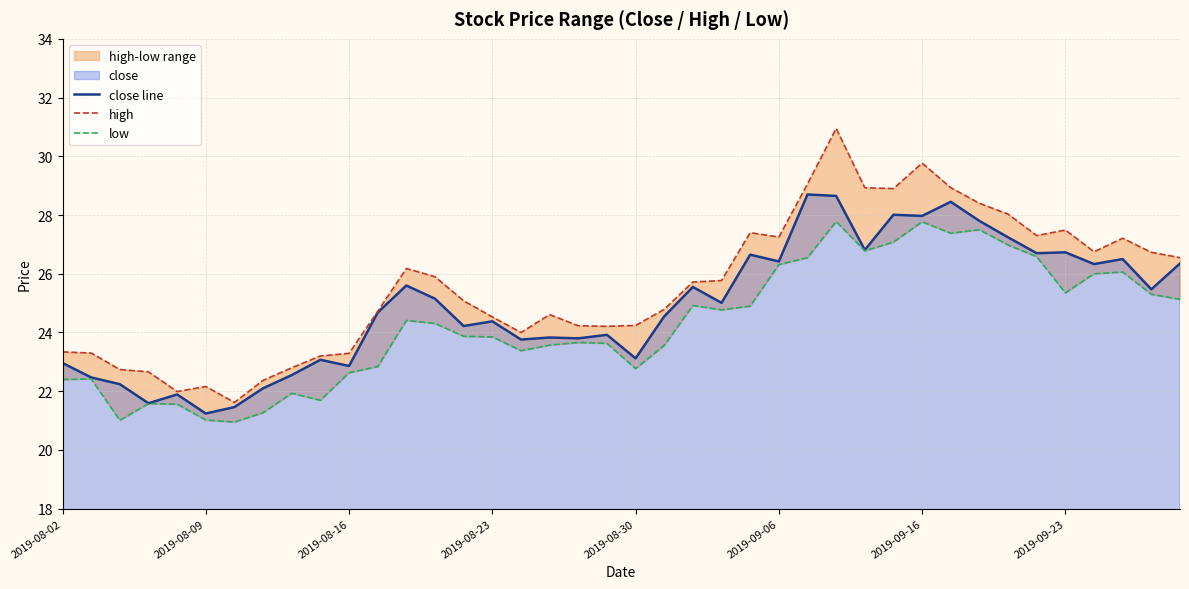

Is it true that close line equals 36.3 at 2019-08-30?

False